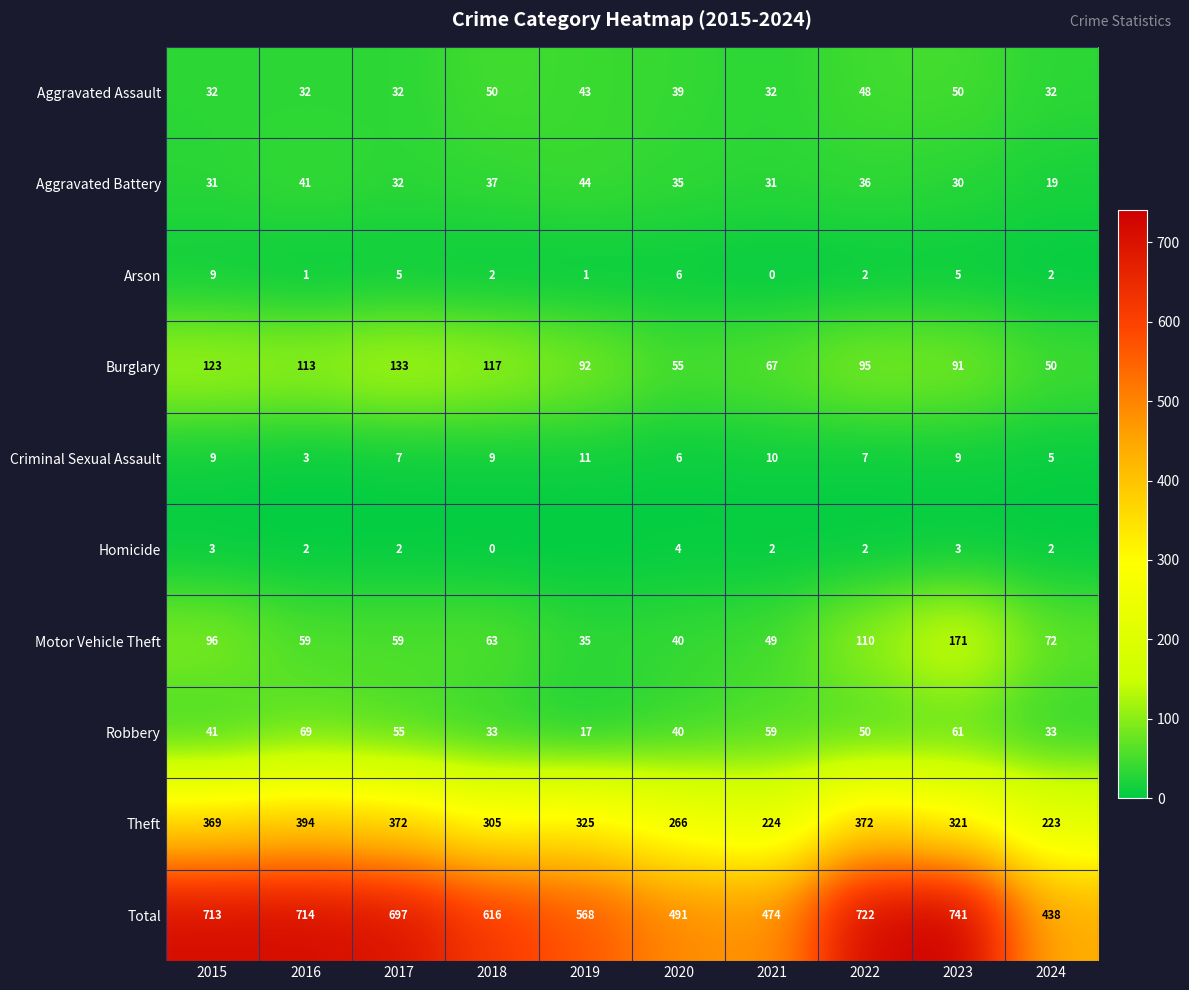

Where is Theft nearest to the value 308?

2018